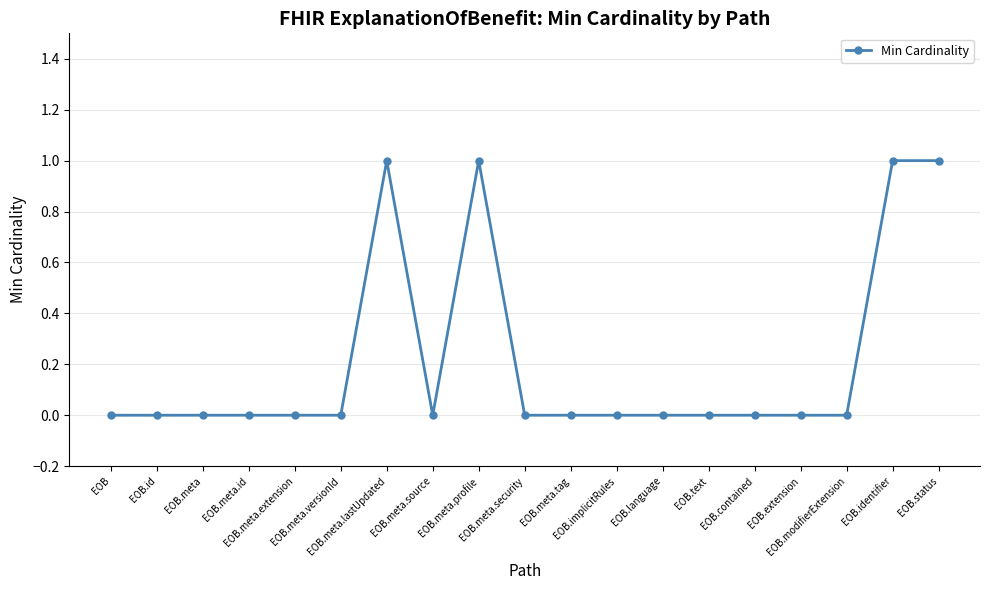

Is it true that the value at EOB.identifier is 1?

True